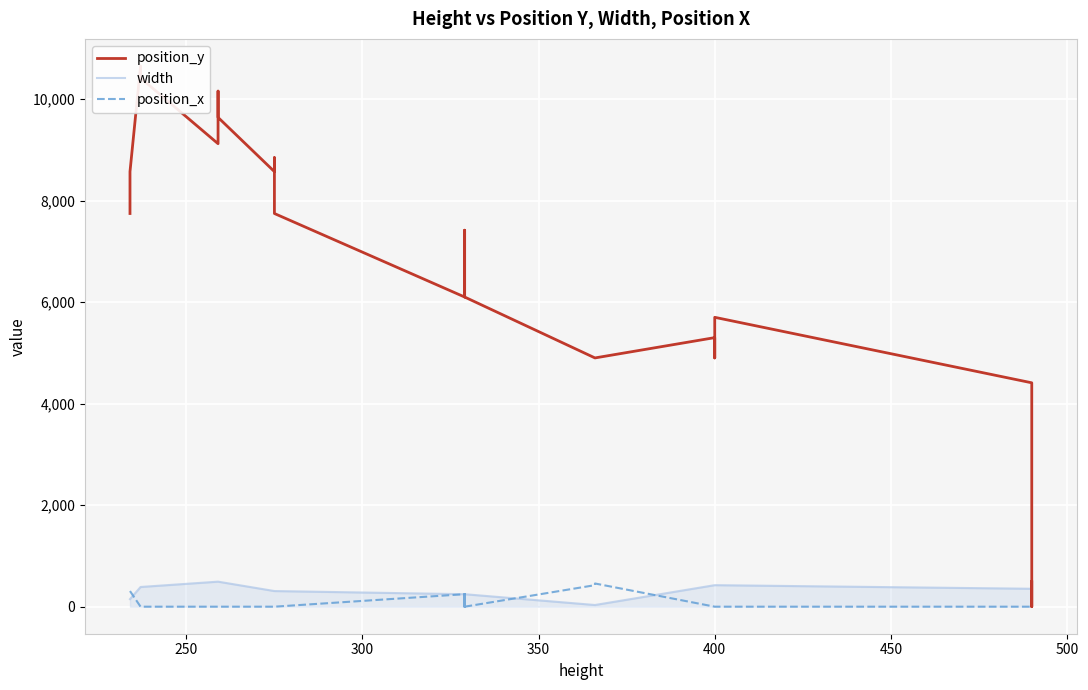

Is this an area chart (filled region under the line)?

No